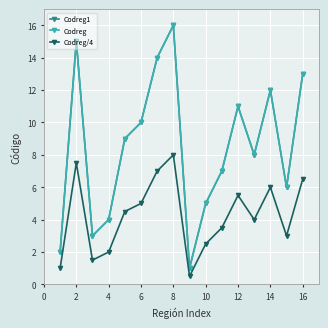

Reading left to right, transcribe all the data shown in this chart.

Codreg1: 2.0	15.0	3.0	4.0	9.0	10.0	14.0	16.0	1.0	5.0	7.0	11.0	8.0	12.0	6.0	13.0
Codreg: 2.0	15.0	3.0	4.0	9.0	10.0	14.0	16.0	1.0	5.0	7.0	11.0	8.0	12.0	6.0	13.0
Codreg/4: 1.0	7.5	1.5	2.0	4.5	5.0	7.0	8.0	0.5	2.5	3.5	5.5	4.0	6.0	3.0	6.5